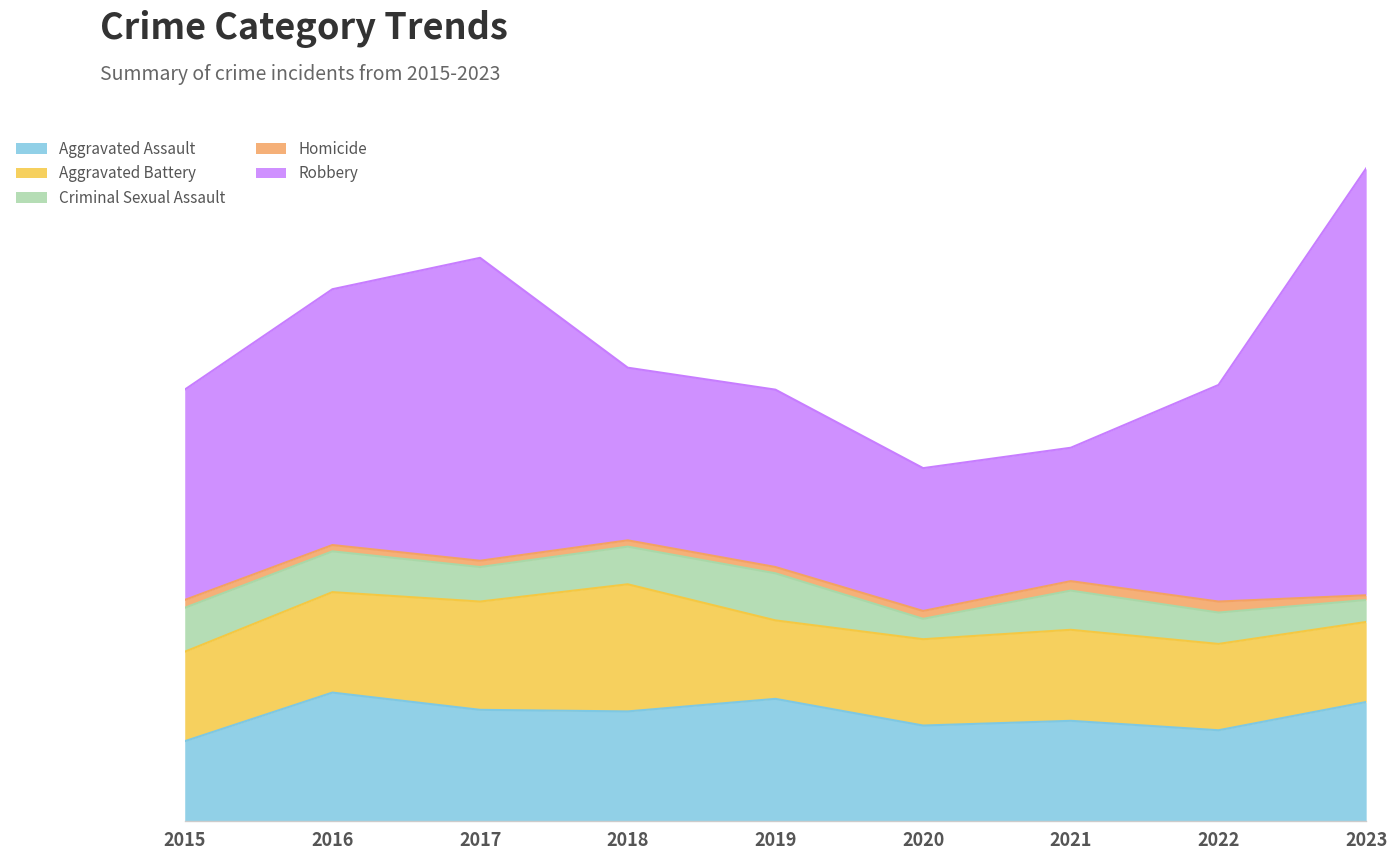

Which series has the largest total across all categories?

Robbery